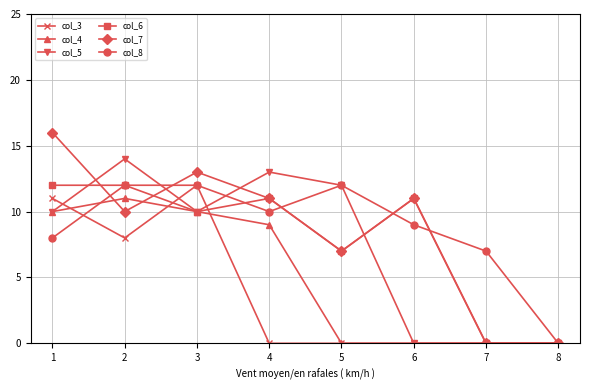

What is the greatest value displayed?

16